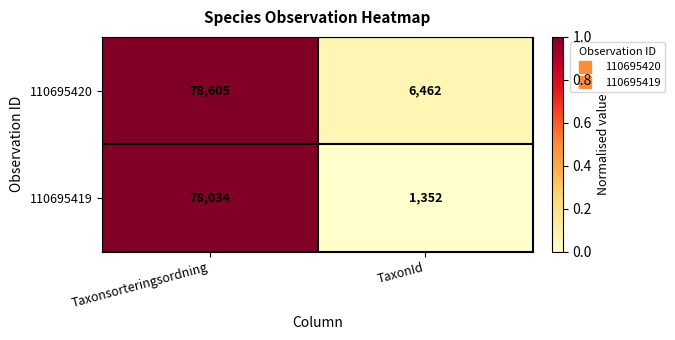

What is the total value across all series at Taxonsorteringsordning?

156639